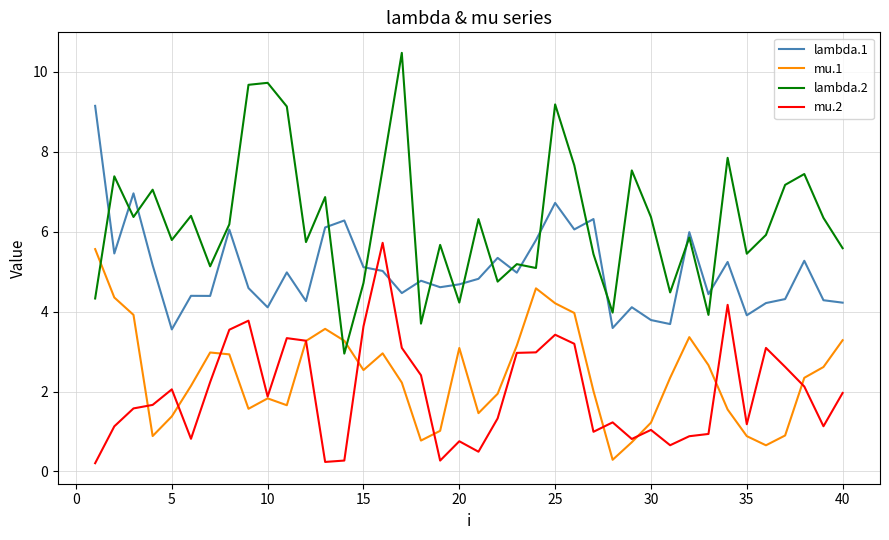

Which series has the largest range (max minus min)?

lambda.2